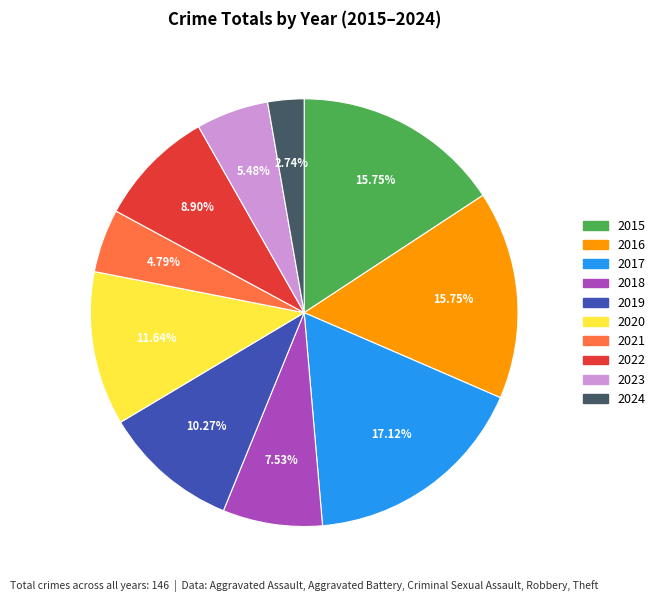

To the nearest percent, what is the combined percentage of 2021 and 2020?

16%